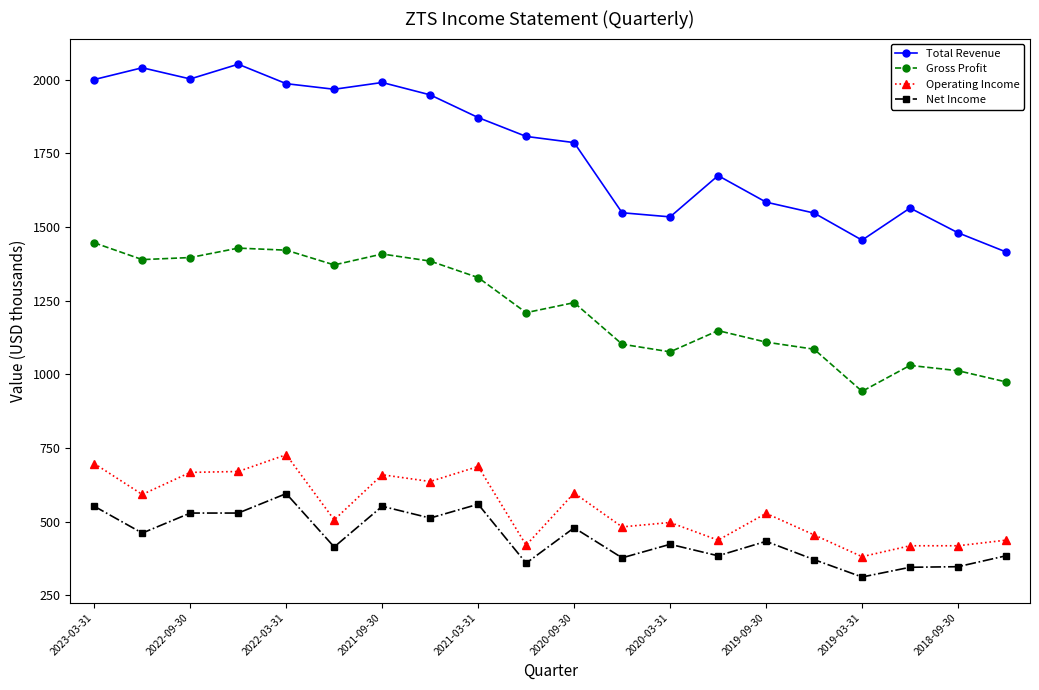

In Gross Profit, how many points are lower than both neighbors (excluding endpoints)?

5